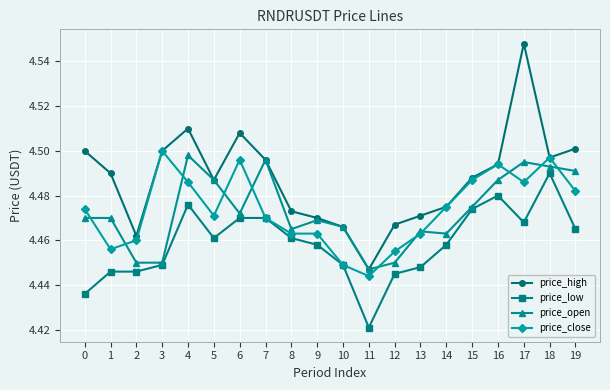

True or false: price_open has more than 1 points higher than both neighbors.

True